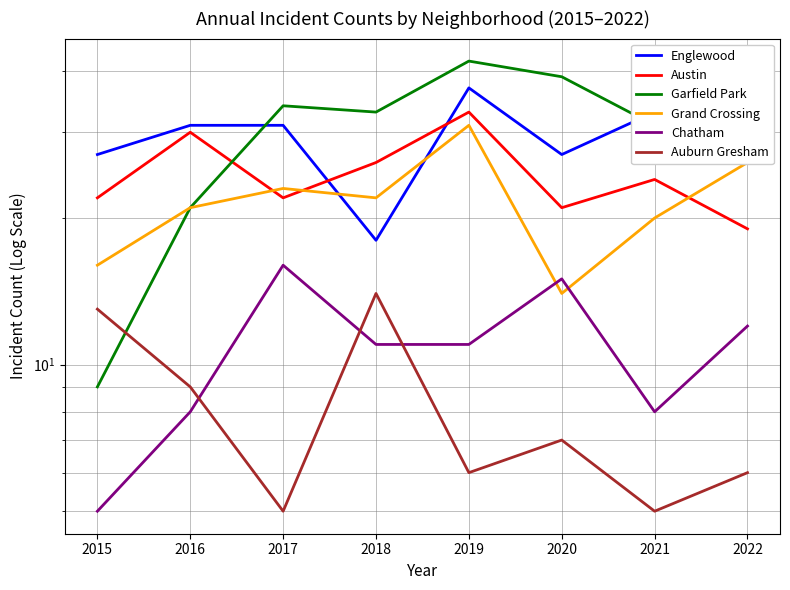

Reading left to right, what are all the values shown in this chart?

Englewood: 27	31	31	18	37	27	33	31
Austin: 22	30	22	26	33	21	24	19
Garfield Park: 9	21	34	33	42	39	31	31
Grand Crossing: 16	21	23	22	31	14	20	26
Chatham: 5	8	16	11	11	15	8	12
Auburn Gresham: 13	9	5	14	6	7	5	6